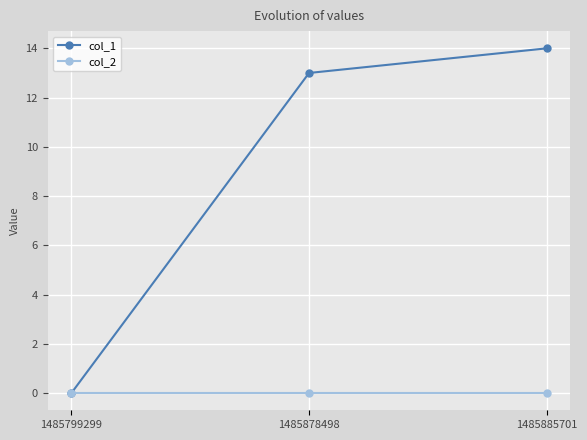

What is the value of the col_1 point at the 2nd from the left?

13